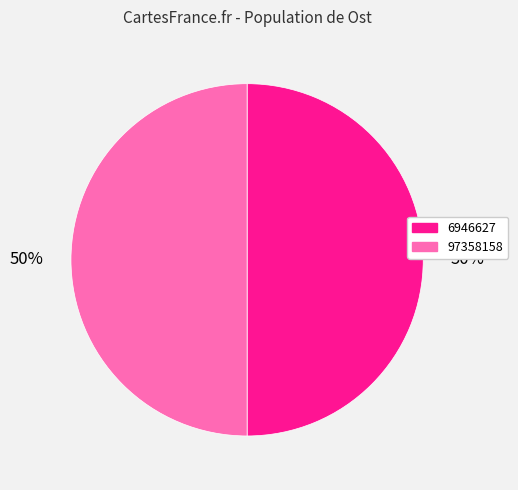

The 97358158 slice represents 59% of the pie. True or false?

False